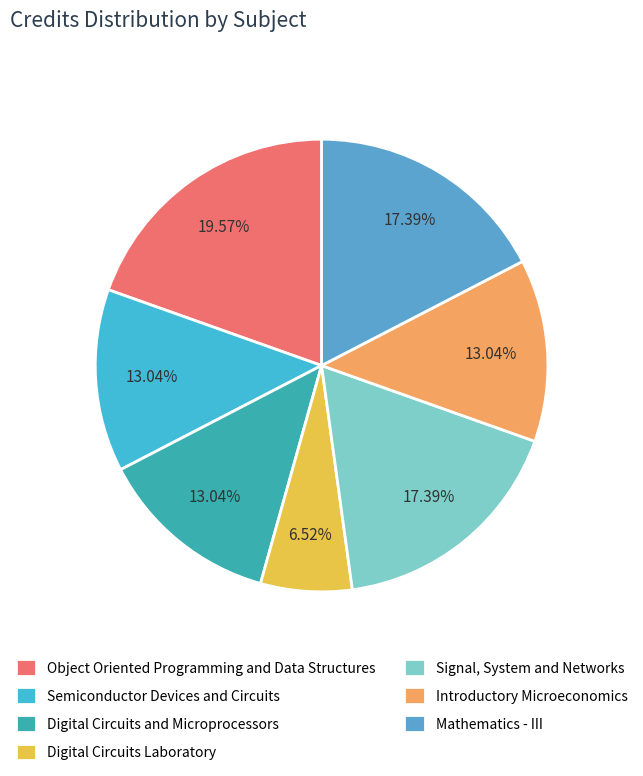

How many segments does this pie chart have?

7